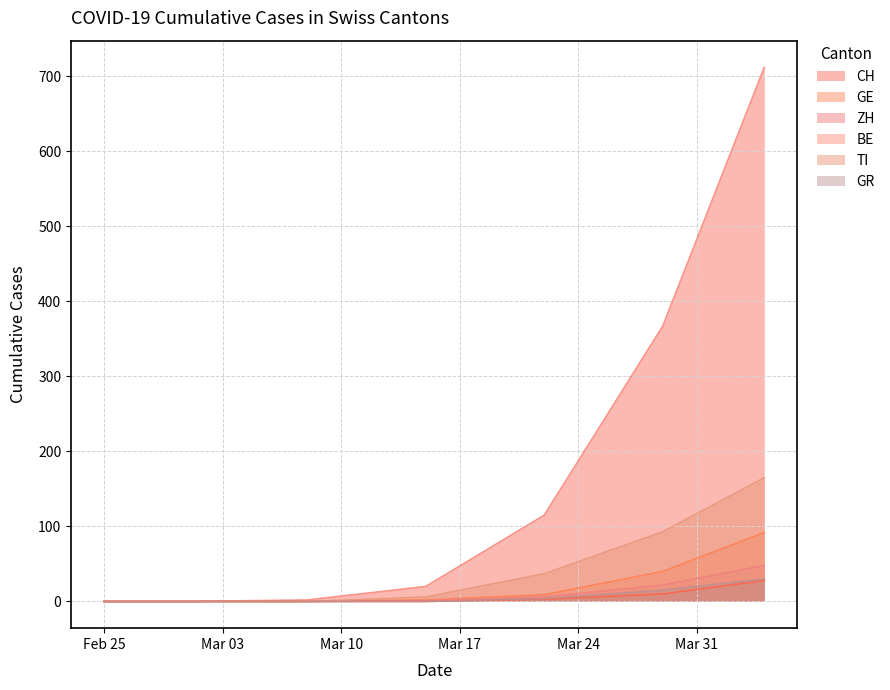

Is the value of GR at 2020-03-15 greater than the value of TI at 2020-03-15?

No